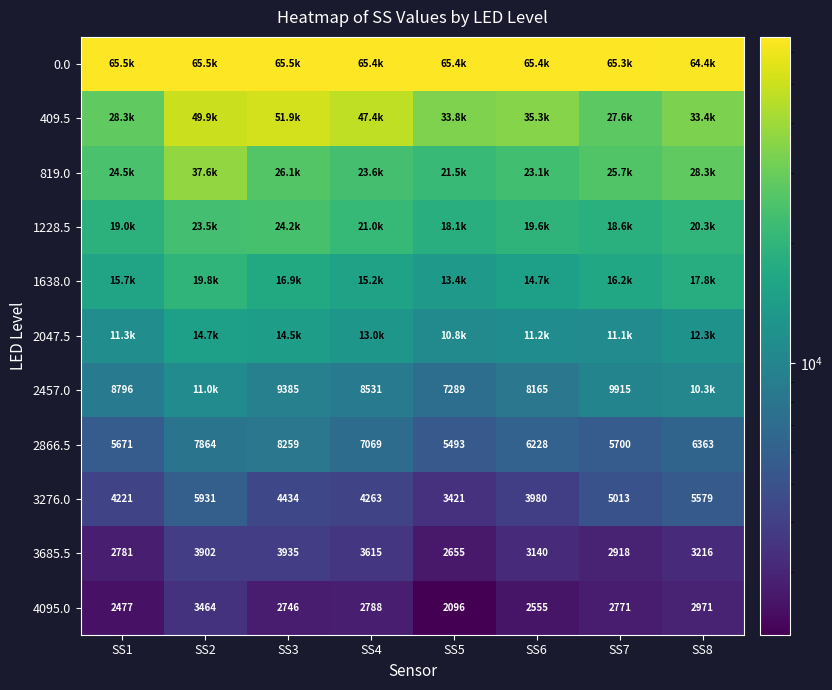

How many values in the 4095.0 series are below 2770?

4